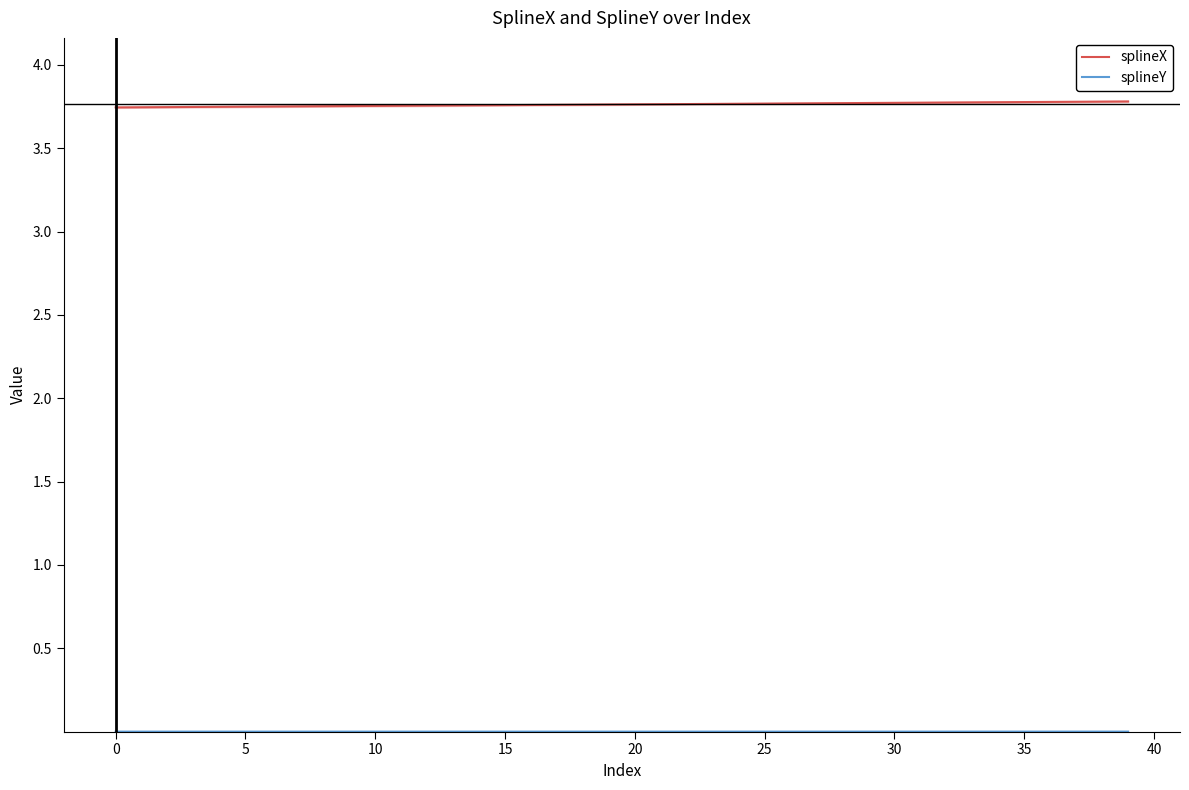

Is it true that splineX equals 3.8 at 30?

True